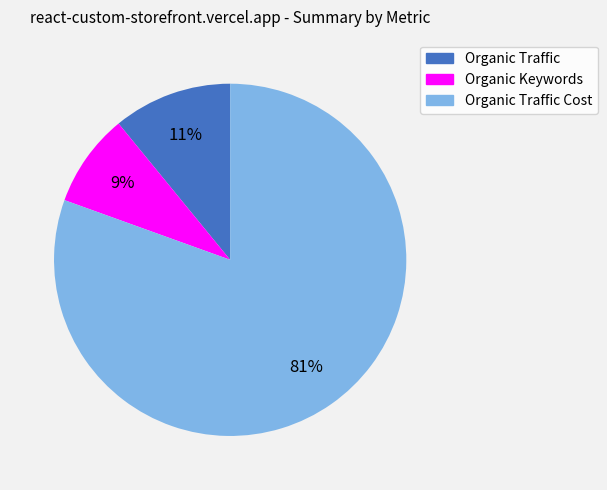

Is there any slice that represents more than half of the pie?

Yes